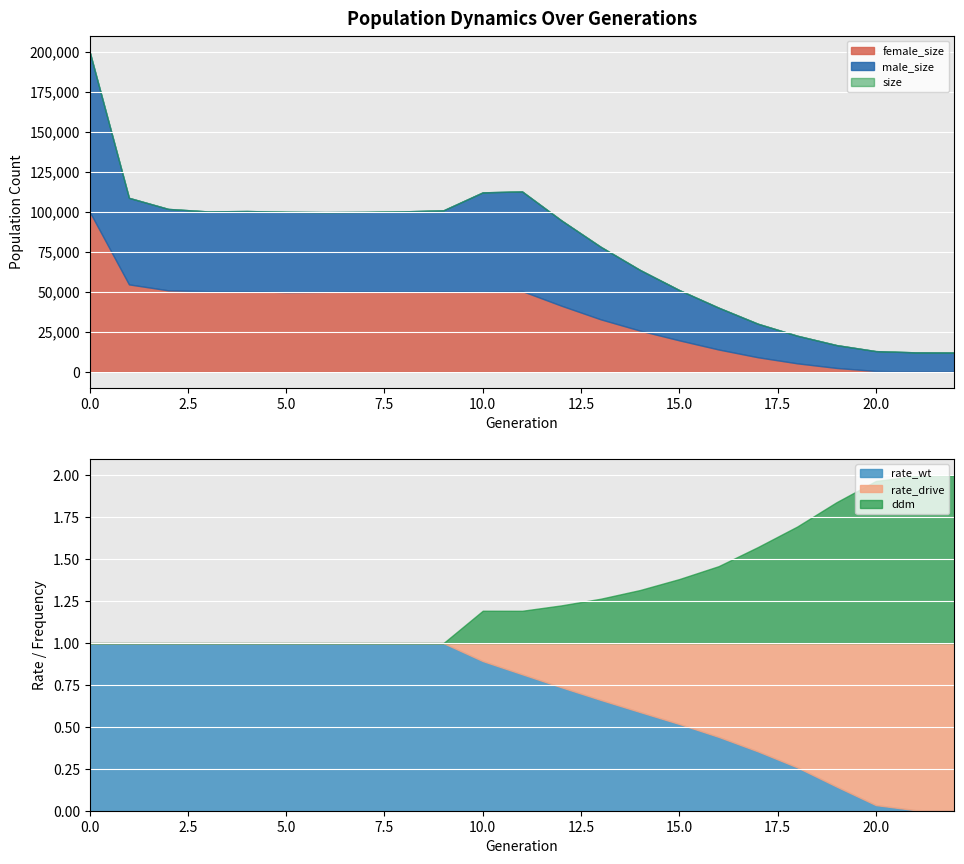

How many interior local peaks does the female_size series have?

4